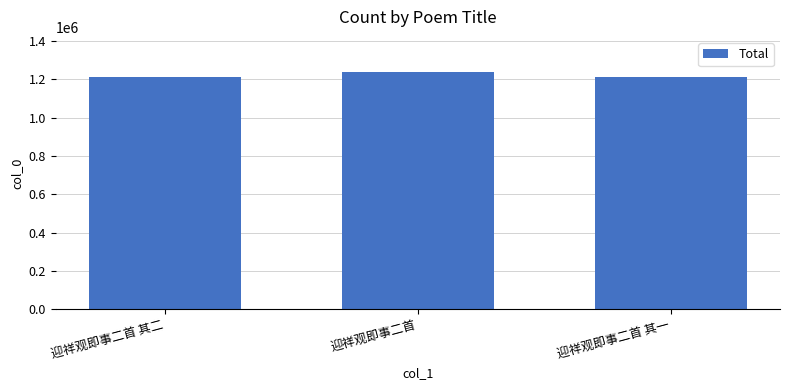

Approximately how many times larger is the value at 迎祥观即事二首 compared to 迎祥观即事二首 其一?

1.0